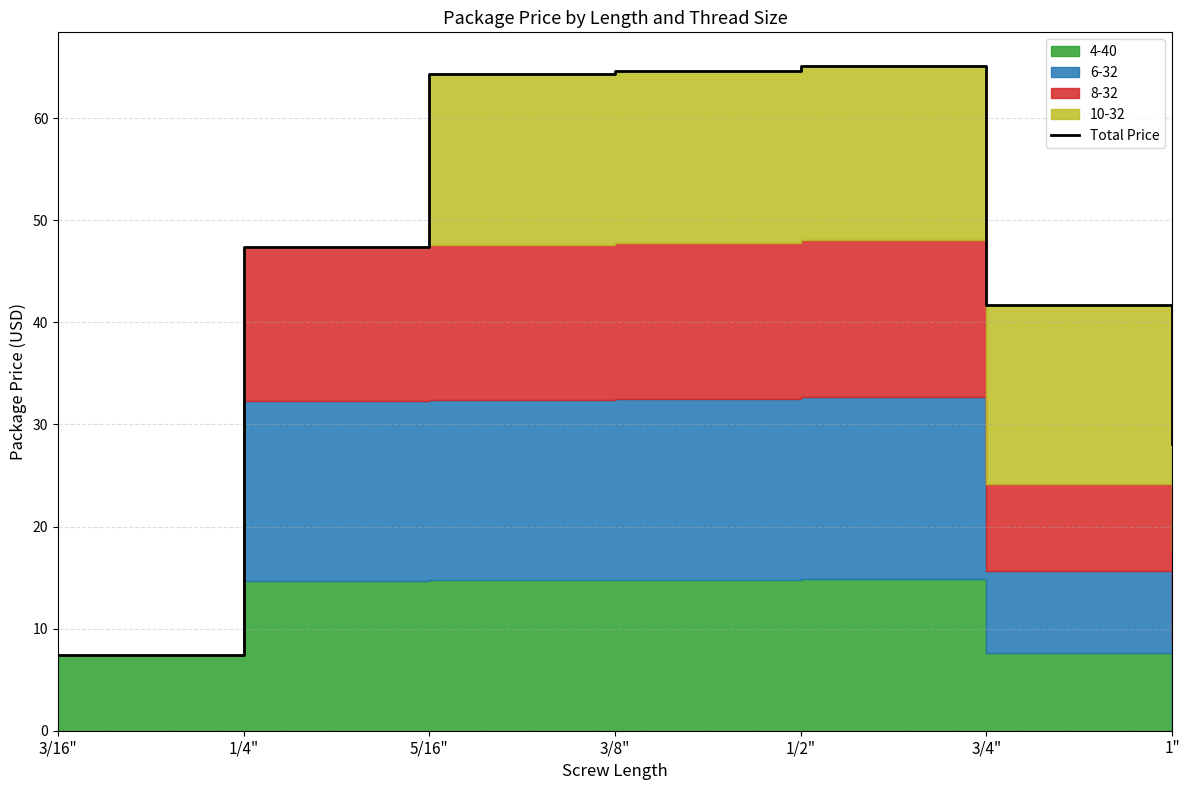

List the labels in order of value, smallest first.

3/16", 1", 3/4", 1/4", 5/16", 3/8", 1/2"